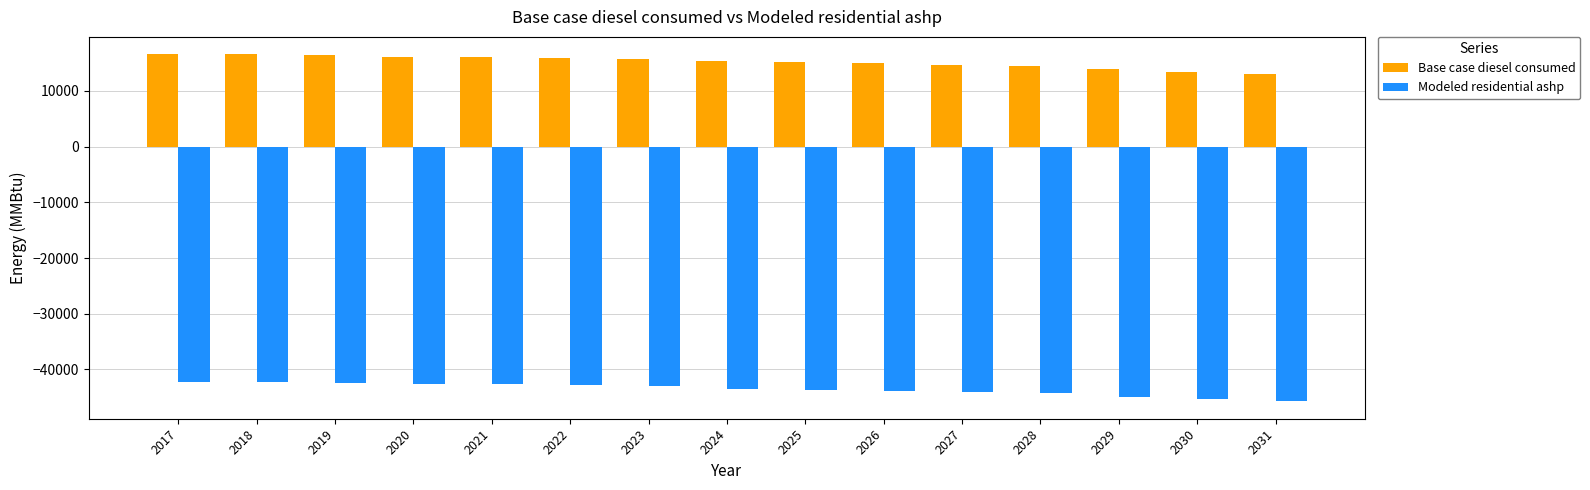

List the series in order of their peak value, highest first.

Base case diesel consumed, Modeled residential ashp